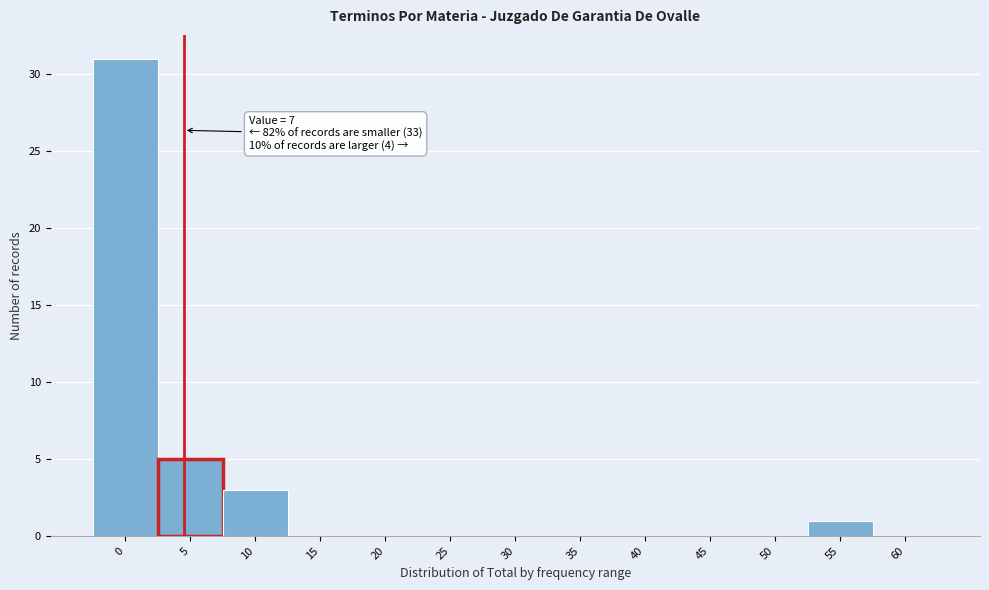

Reading left to right, extract all data points from this chart.

0=31	5=5	10=3	15=0	20=0	25=0	30=0	35=0	40=0	45=0	50=0	55=1	60=0